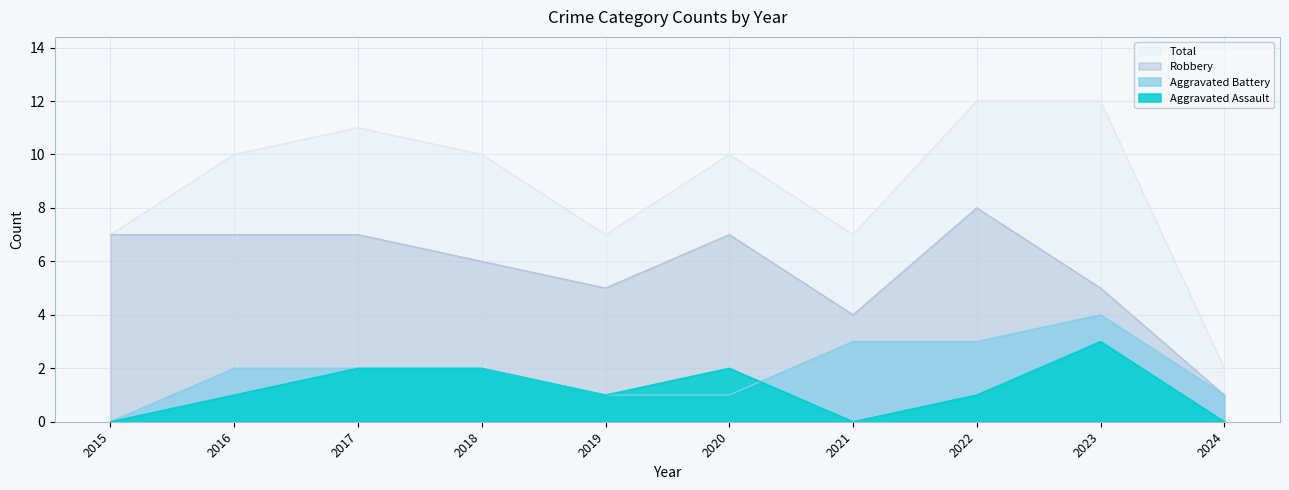

What is the total value across all series at 2023?

24